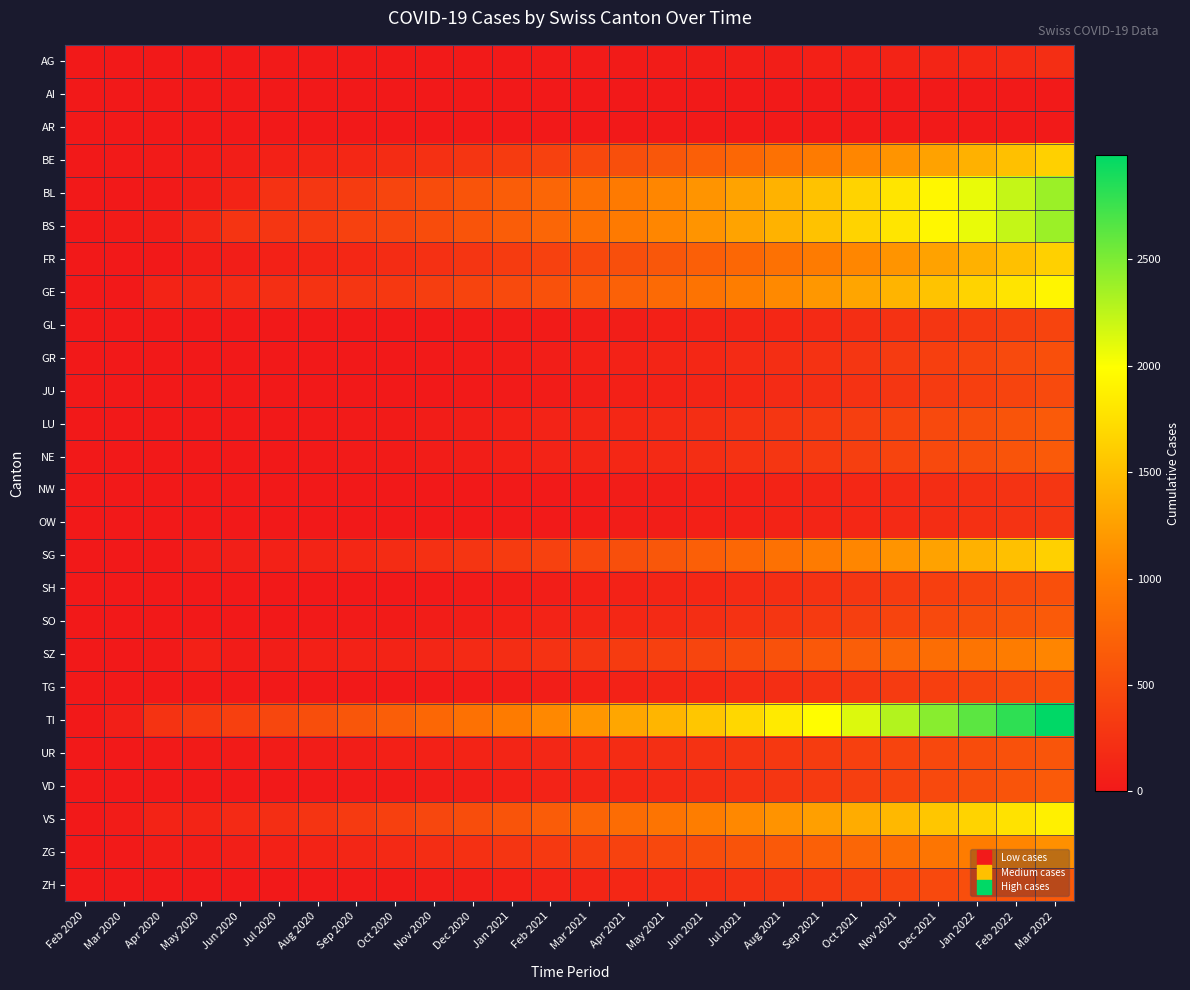

Which category has the lowest value across all series?

Feb 2020